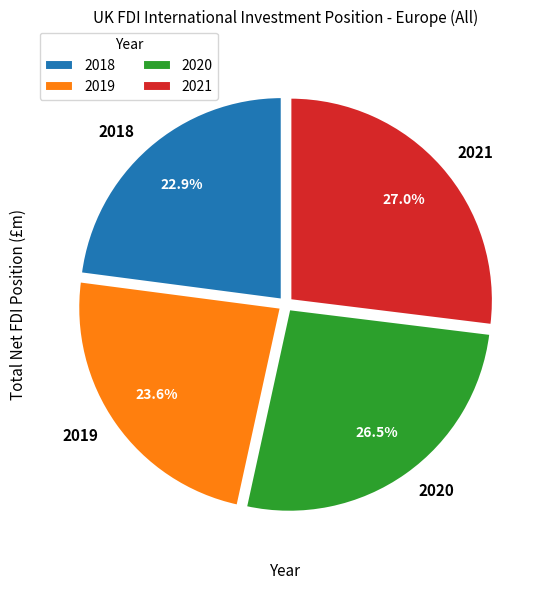

Is the sum of 2018 and 2019 greater than half?

No